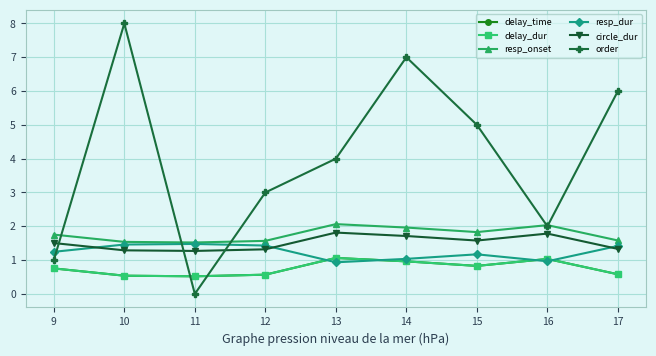

In delay_time, how many points are lower than both neighbors (excluding endpoints)?

2